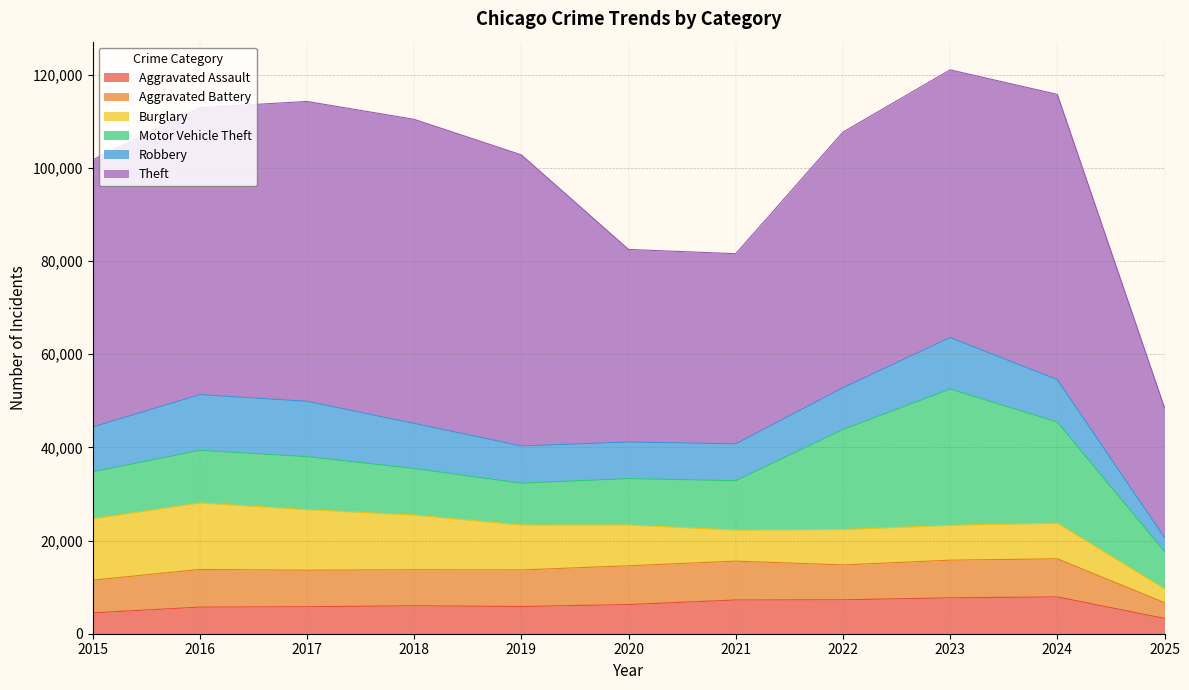

At which label does Robbery reach its peak?

2016